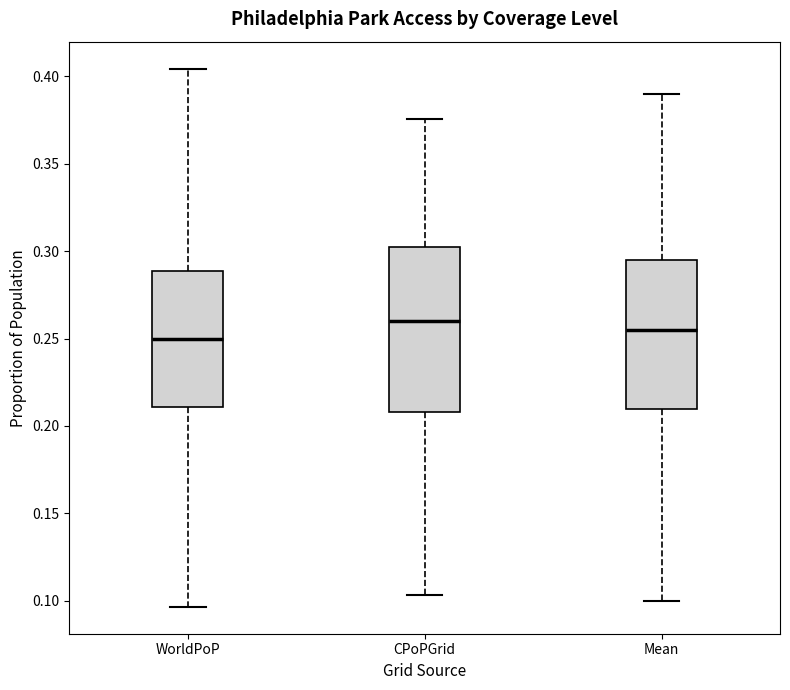

Which box's median line is the lowest?

WorldPoP